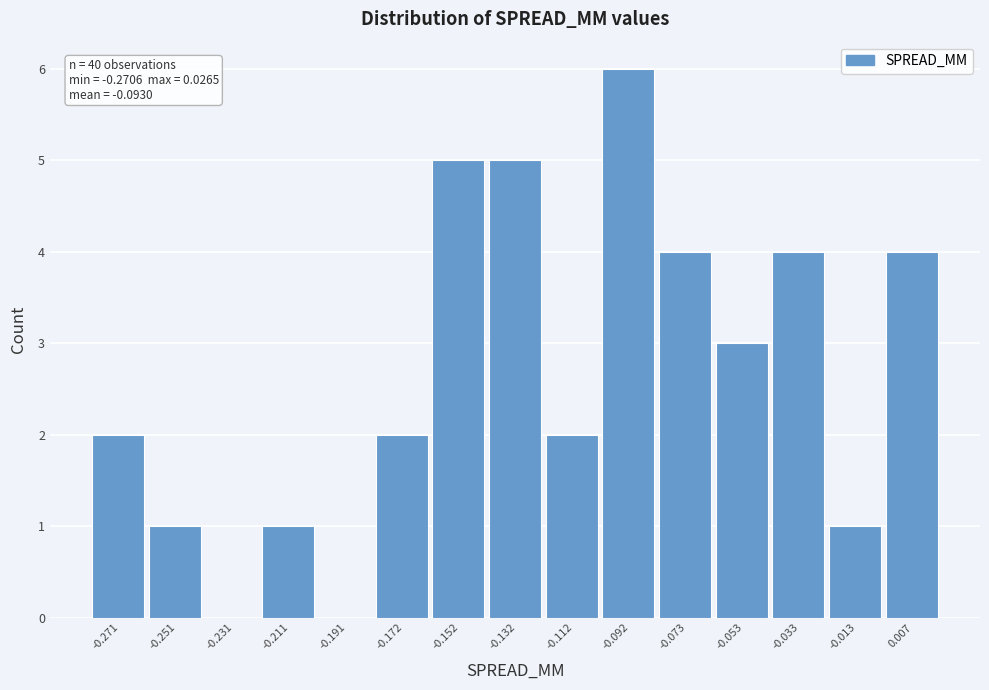

Reading left to right, transcribe all the data shown in this chart.

-0.271=2	-0.251=1	-0.231=0	-0.211=1	-0.191=0	-0.172=2	-0.152=5	-0.132=5	-0.112=2	-0.092=6	-0.073=4	-0.053=3	-0.033=4	-0.013=1	0.007=4